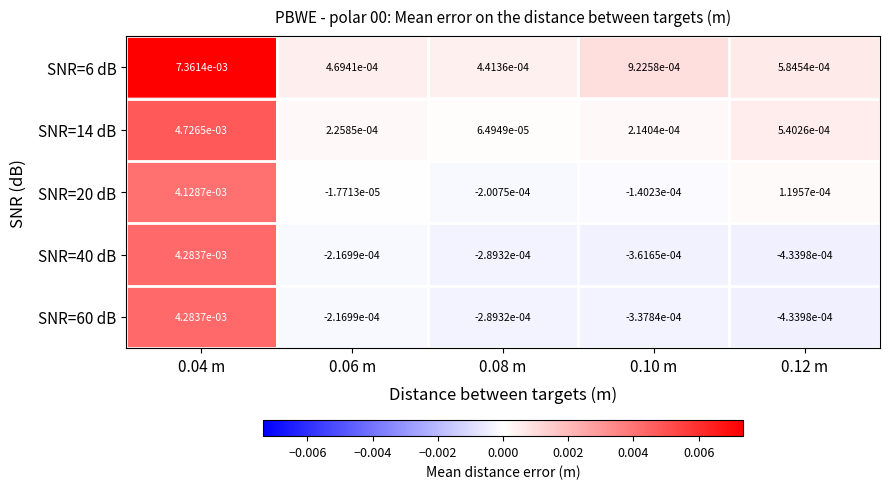

How many values in the SNR=20 dB series exceed 0?

2